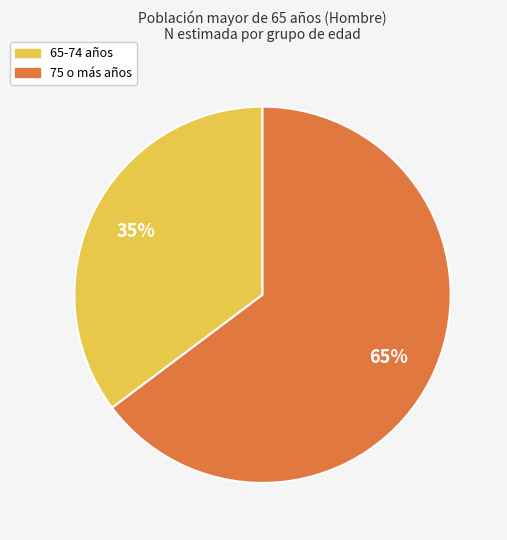

Approximately how many times larger is the value at 65-74 compared to 75 o más?

0.5